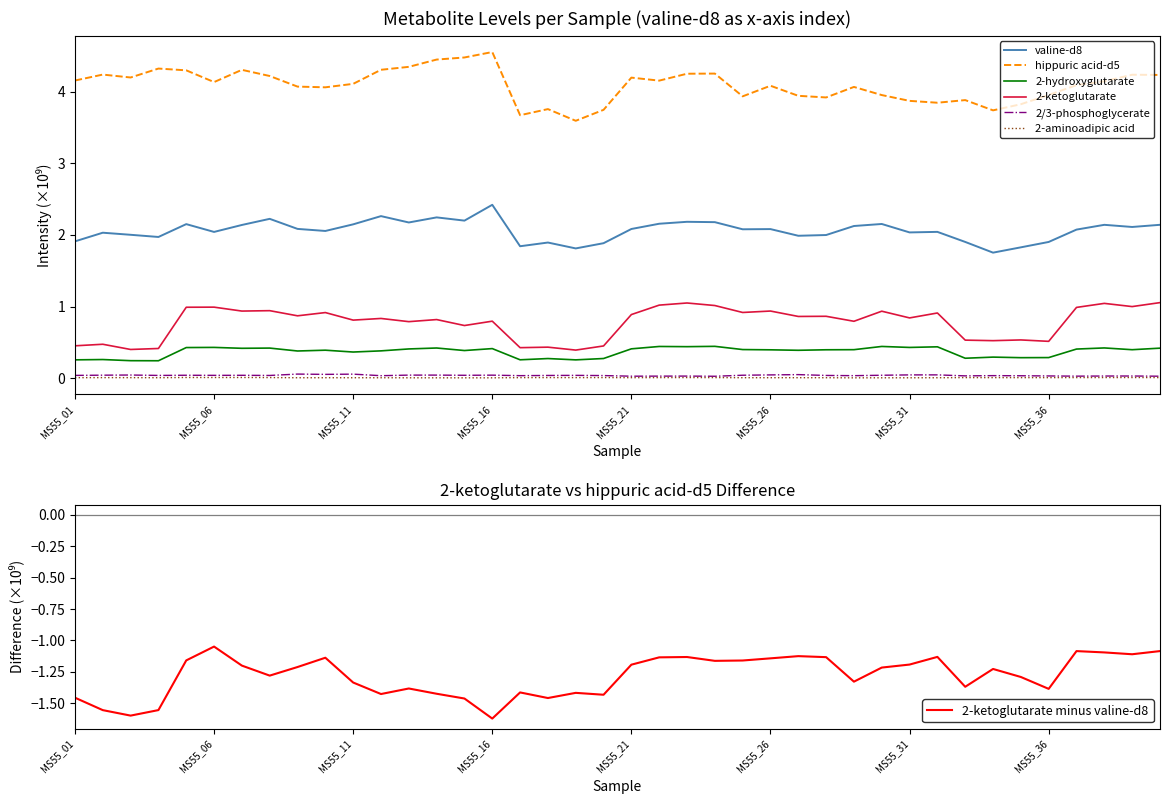

At which category does hippuric acid-d5 reach its first local valley?

MS55_03